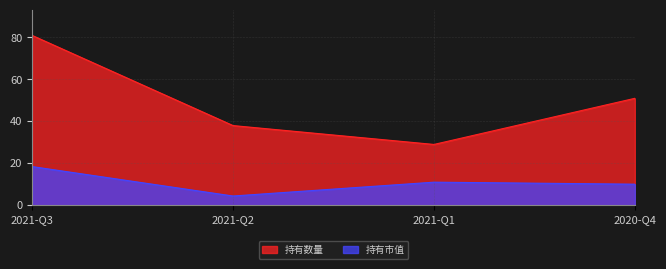

Rank the series by their maximum value, from highest to lowest.

持有数量, 持有市值